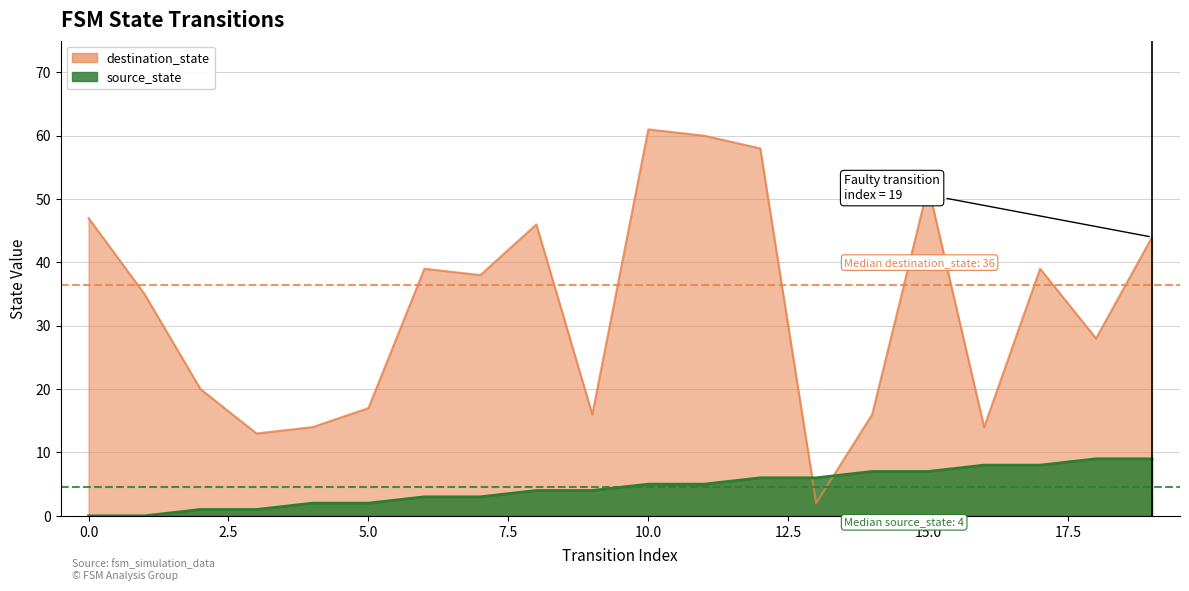

What is the difference between the highest and lowest values at 17?

31